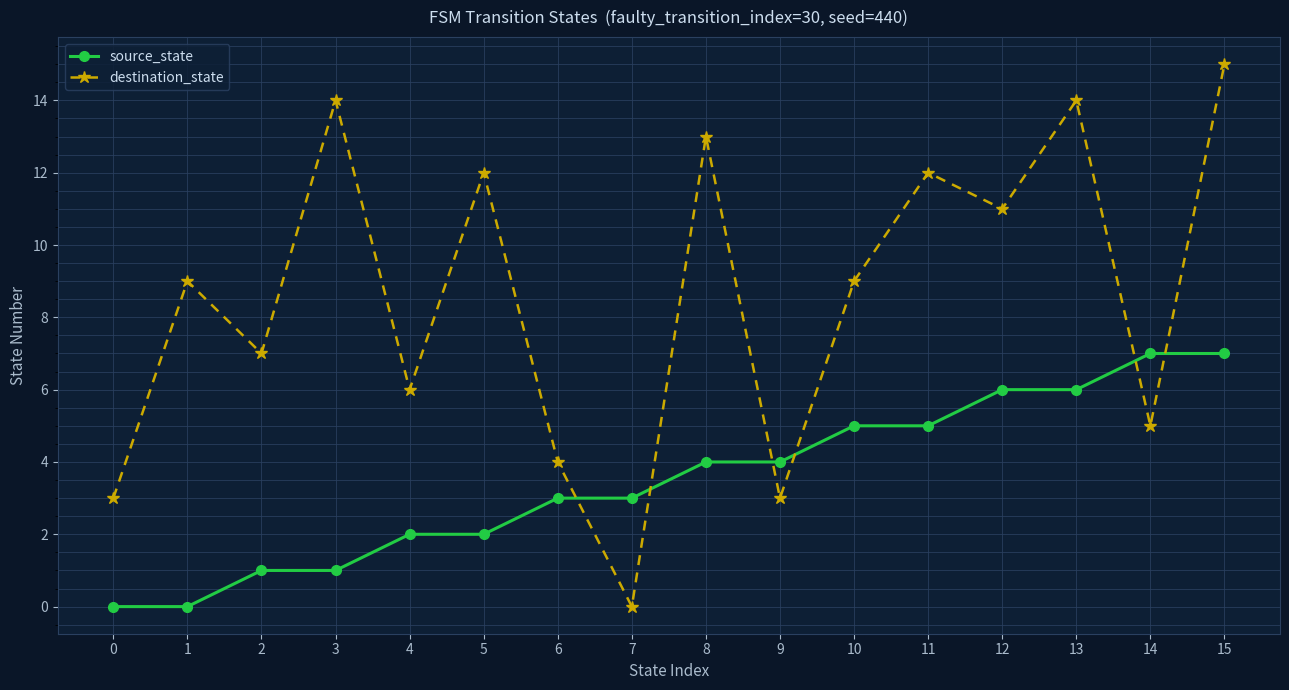

What are all the series names shown in the legend?

source_state, destination_state